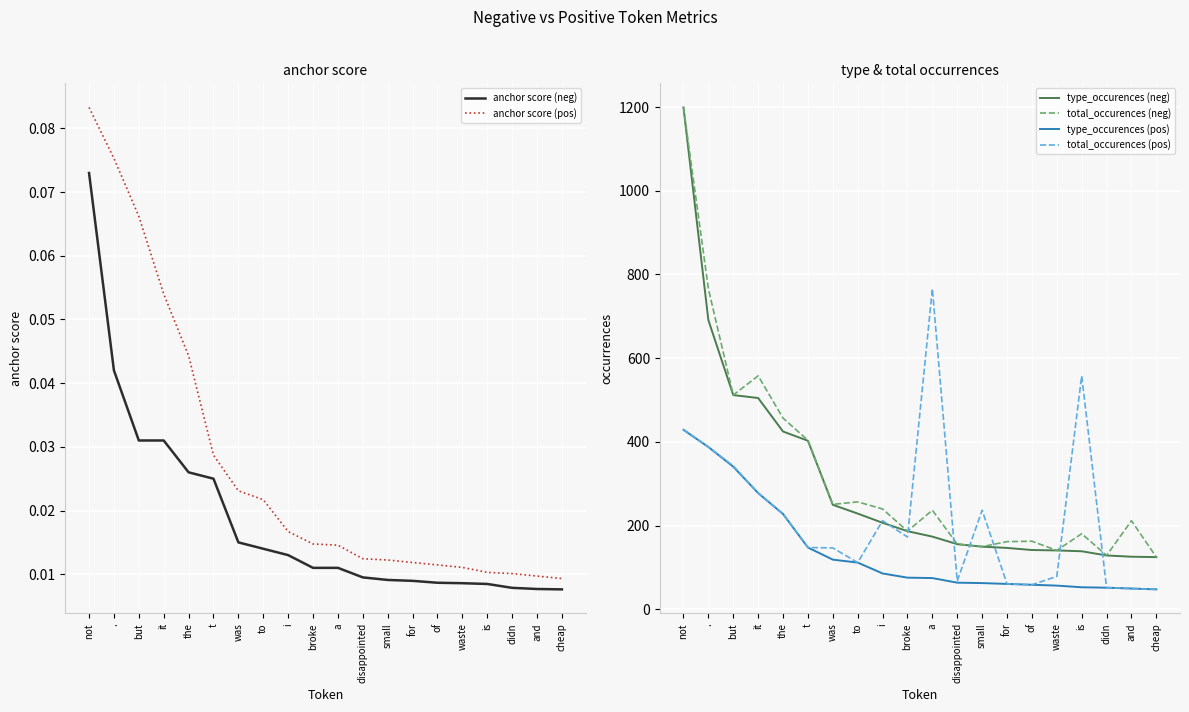

Between it and to, which series saw the biggest shift?

total_occurences (neg)